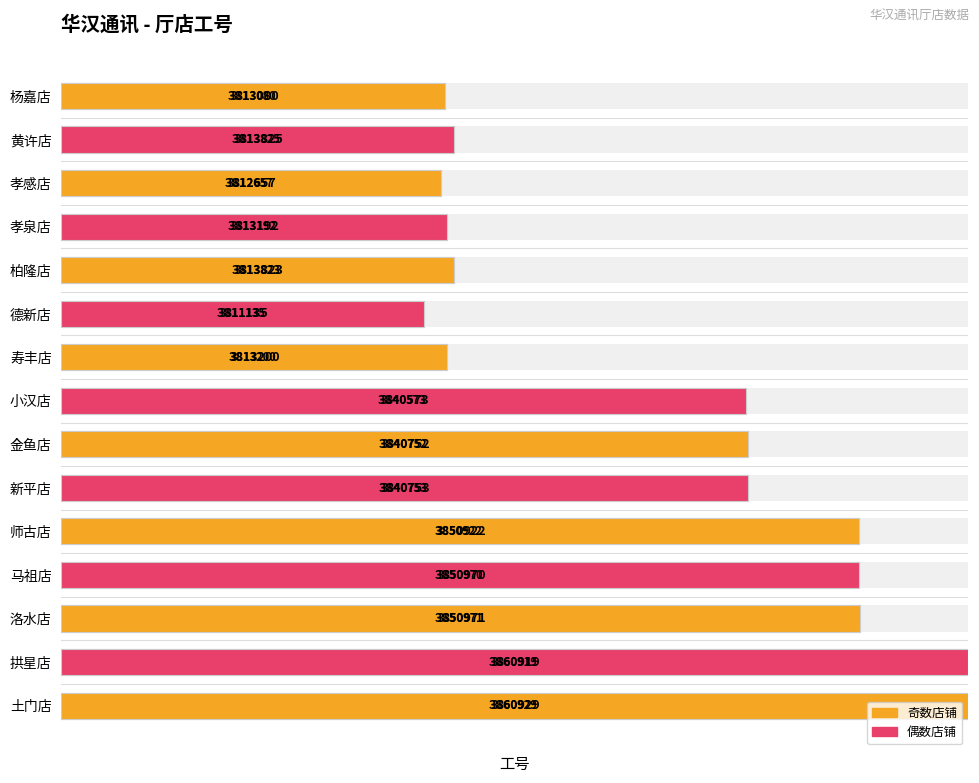

List the labels in order of value, smallest first.

德新店, 孝感店, 杨嘉店, 孝泉店, 寿丰店, 柏隆店, 黄许店, 小汉店, 金鱼店, 新平店, 师古店, 马祖店, 洛水店, 拱星店, 土门店